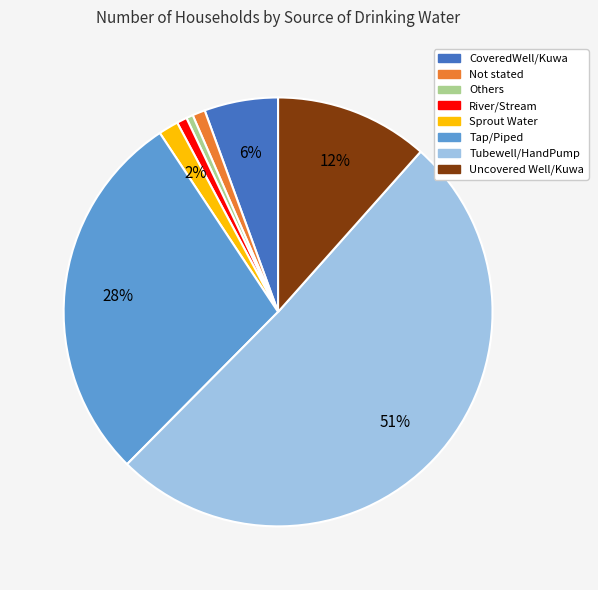

Which slice is the largest?

Tubewell/HandPump